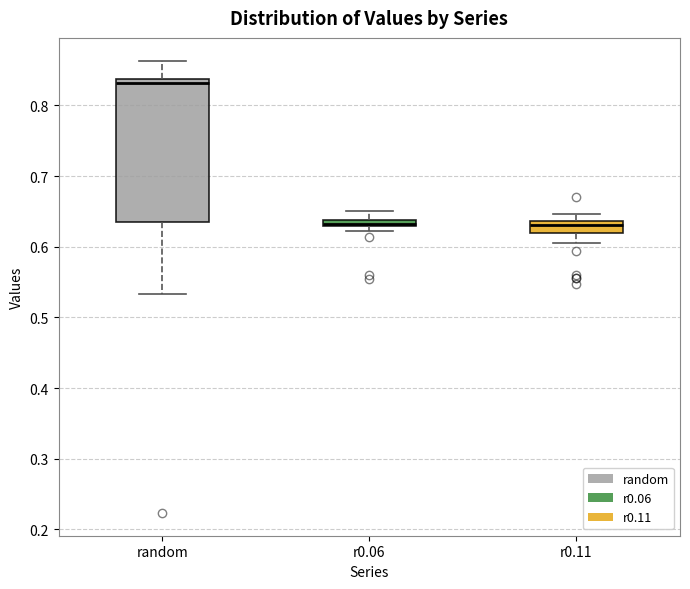

Which box is the tallest, from its lower edge to its upper edge?

random